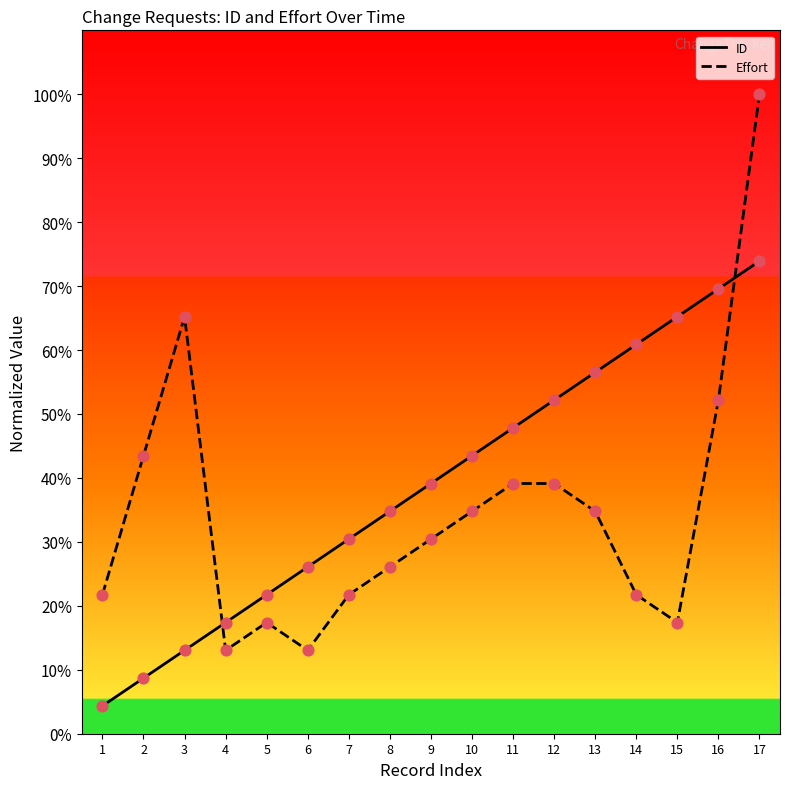

Which series has the largest total across all categories?

ID